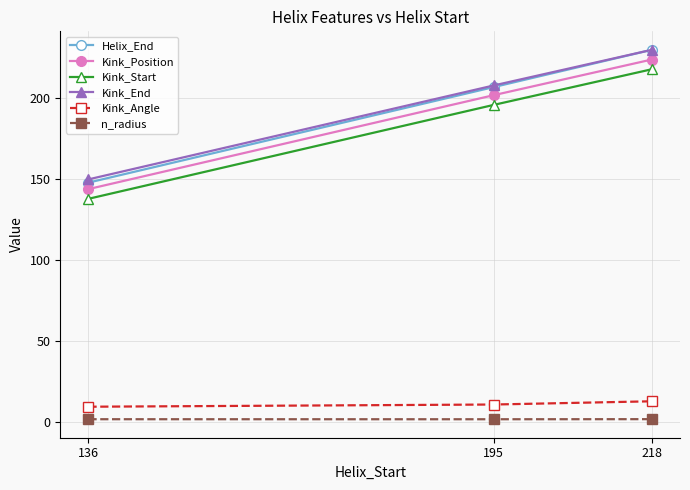

What is the difference between the maximum and second lowest values in the Kink_End series?

22.0